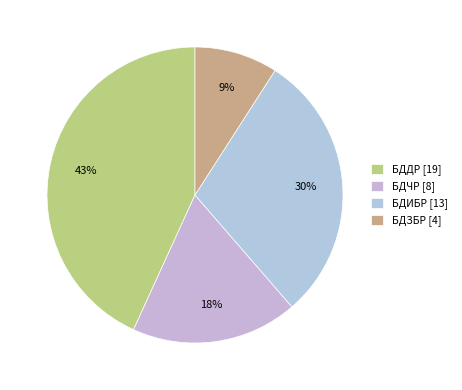

How much of the chart is everything except БДЗБР?

90.9%